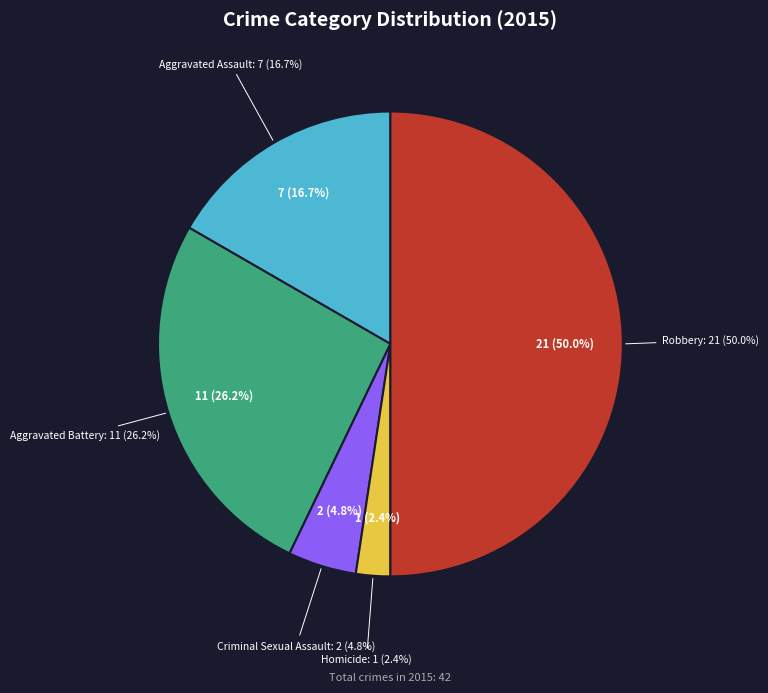

What portion of the pie excludes Aggravated Assault?

83.3%